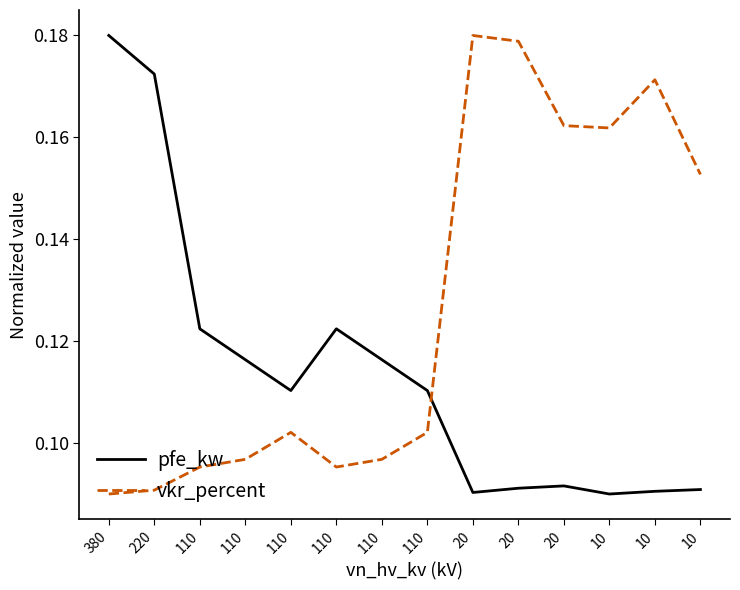

How many series are shown in this chart?

2